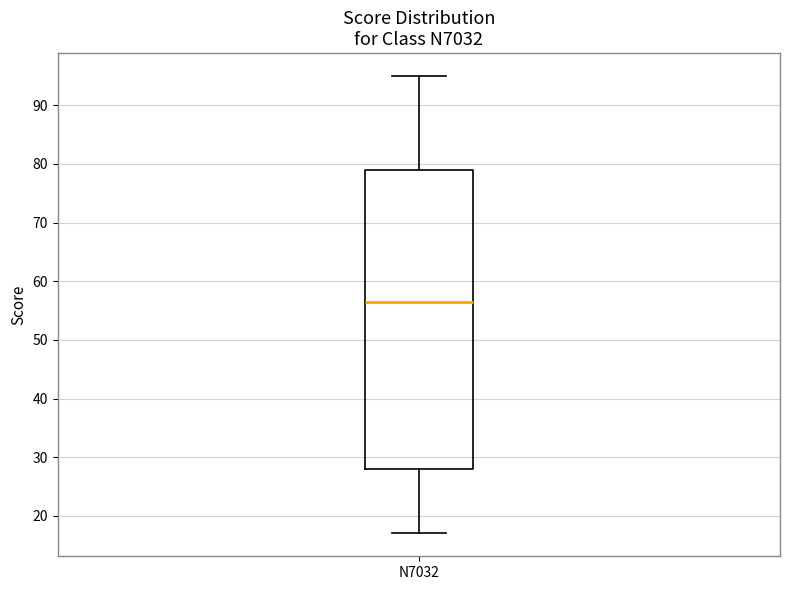

Where does the median line of the box for N7032 sit on the y-axis? The values are not printed on the chart, so give them approximately, as read against the axis.

57